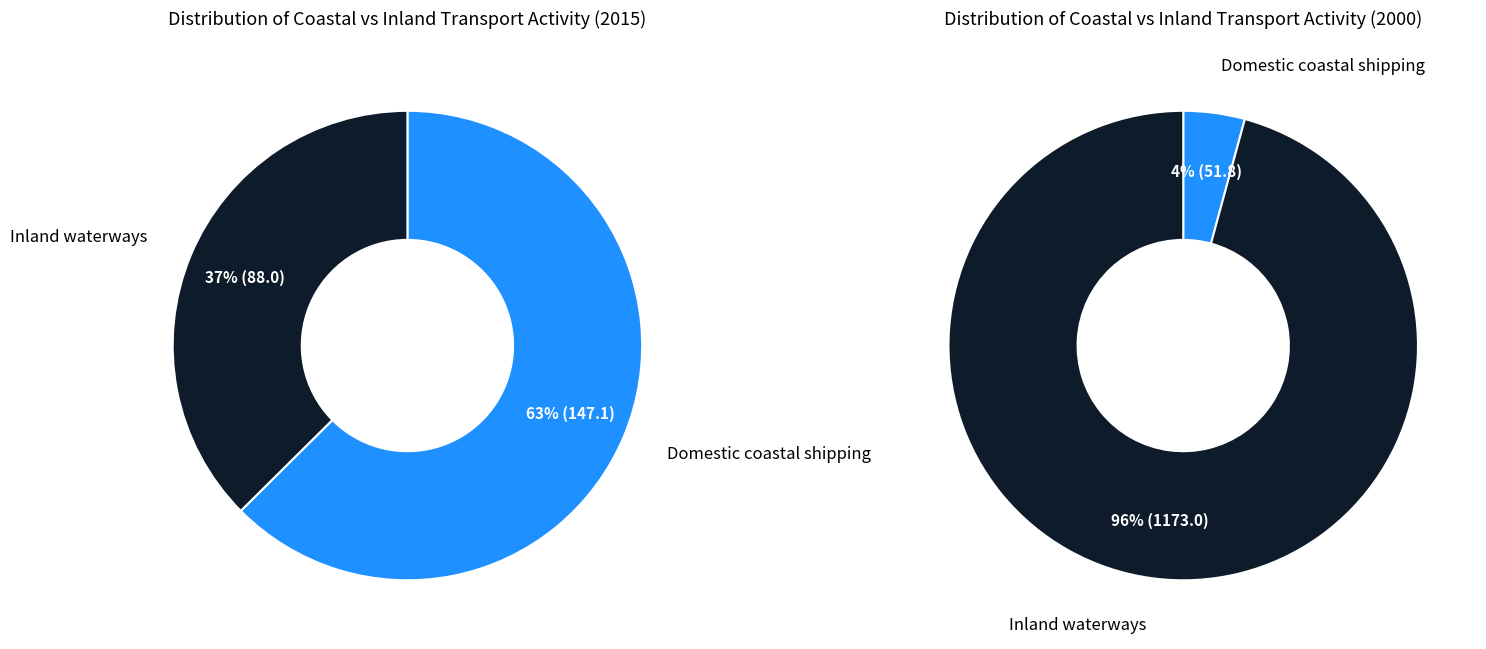

Which category has the biggest portion of the pie?

Domestic coastal shipping